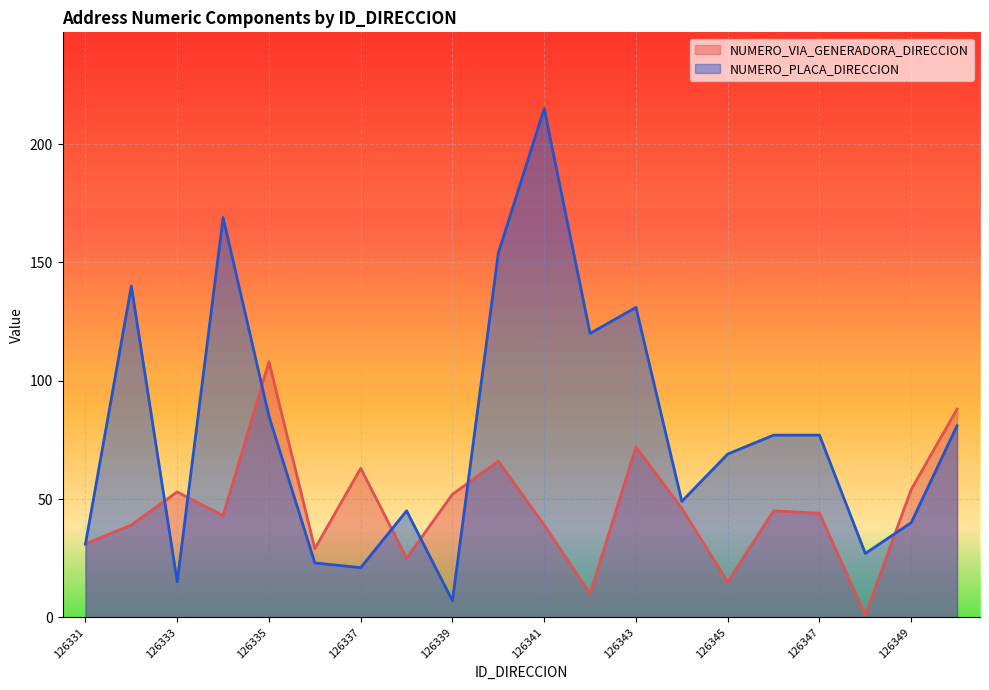

Reading left to right, extract all data points from this chart.

NUMERO_VIA_GENERADORA_DIRECCION: 126331=31	126332=39	126333=53	126334=43	126335=108	126336=29	126337=63	126338=25	126339=52	126340=66	126341=39	126342=10	126343=72	126344=46	126345=15	126346=45	126347=44	126348=1	126349=54	126350=88
NUMERO_PLACA_DIRECCION: 126331=31	126332=140	126333=15	126334=169	126335=85	126336=23	126337=21	126338=45	126339=7	126340=154	126341=215	126342=120	126343=131	126344=49	126345=69	126346=77	126347=77	126348=27	126349=40	126350=81